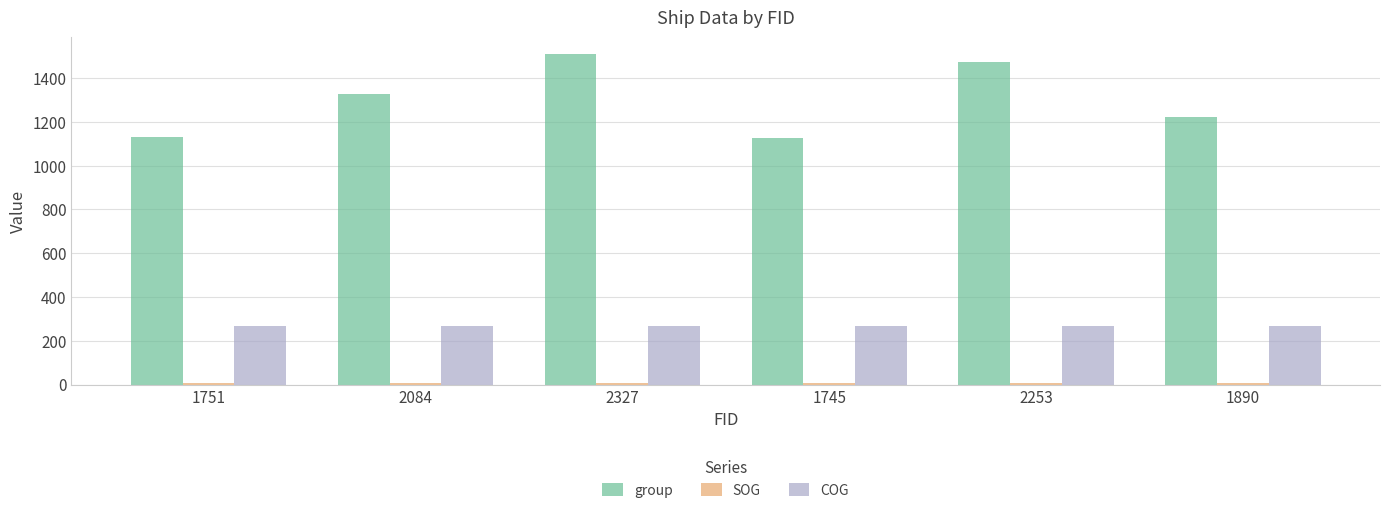

The value of COG at 2084 is 268.2. True or false?

True